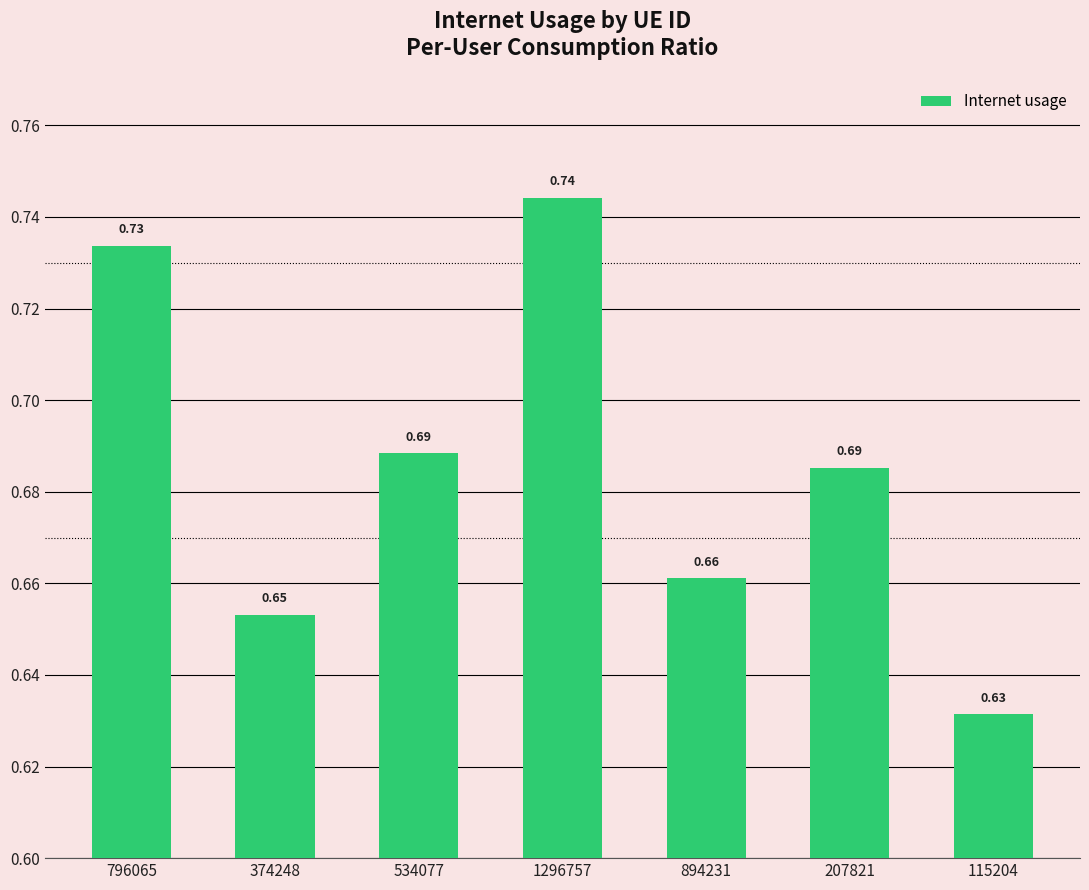

The value at 374248 is 0.1. True or false?

False